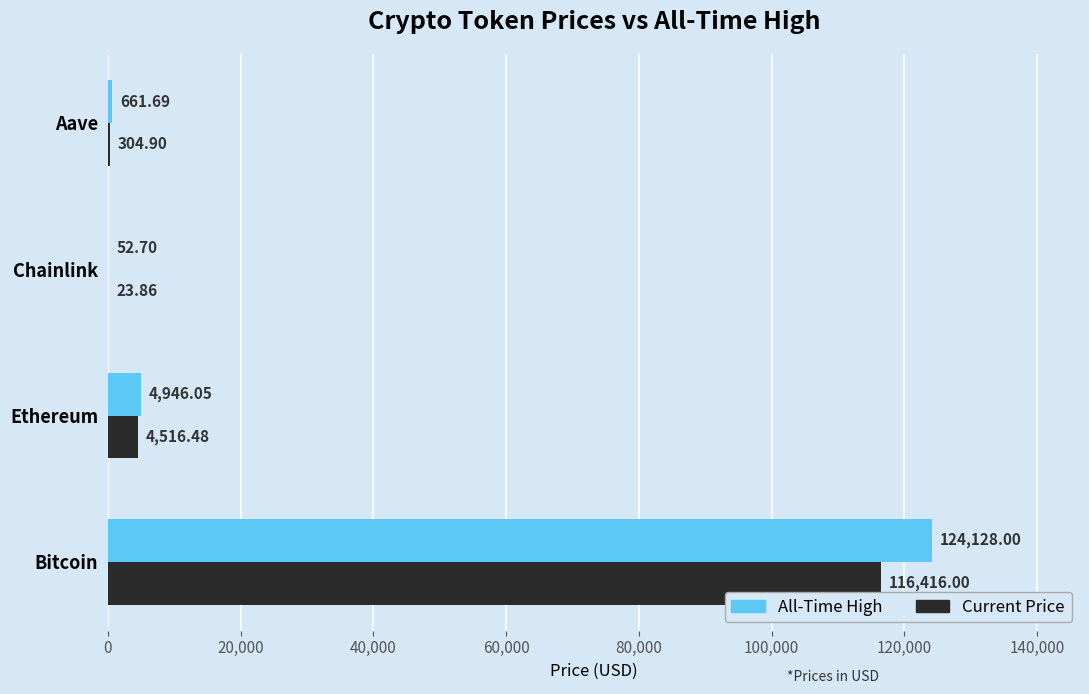

Which label corresponds to the largest value in the chart?

Bitcoin